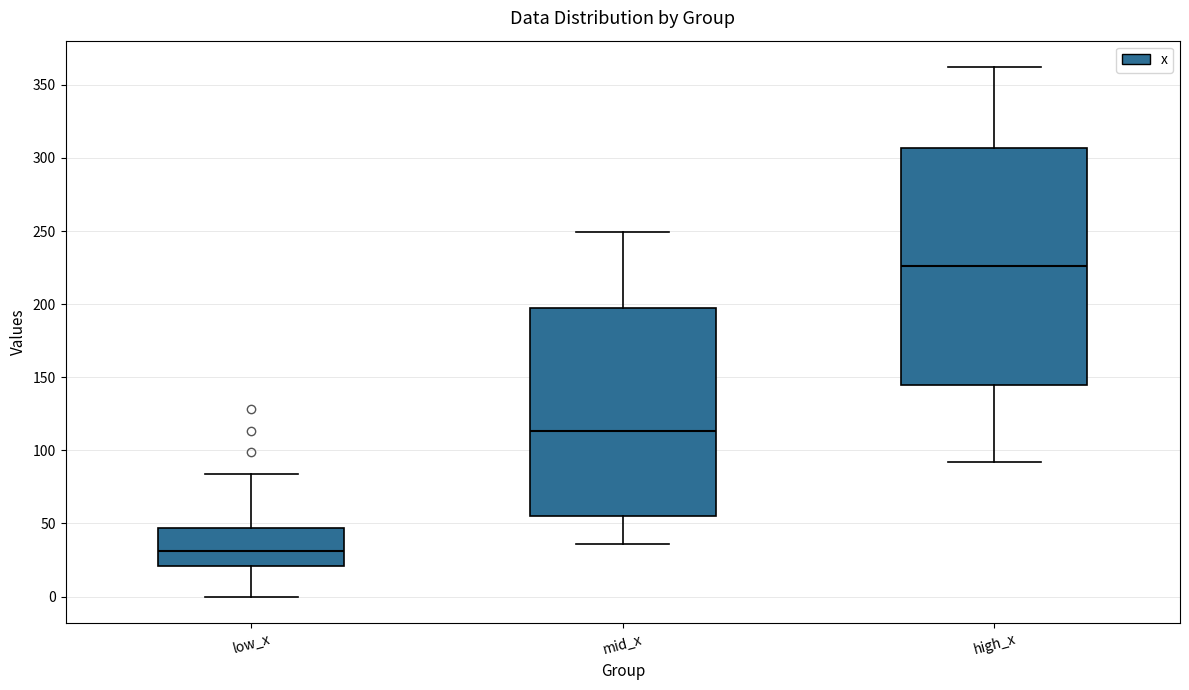

Reading left to right, read every box against the y-axis: the position of its median line, the range the box covers, and the ends of its whiskers. The values are not printed on the chart, so give them approximately, as read against the axis.

low_x: median 30, box 20 to 45, whiskers 0 to 85
mid_x: median 115, box 55 to 195, whiskers 35 to 250
high_x: median 225, box 145 to 305, whiskers 90 to 360